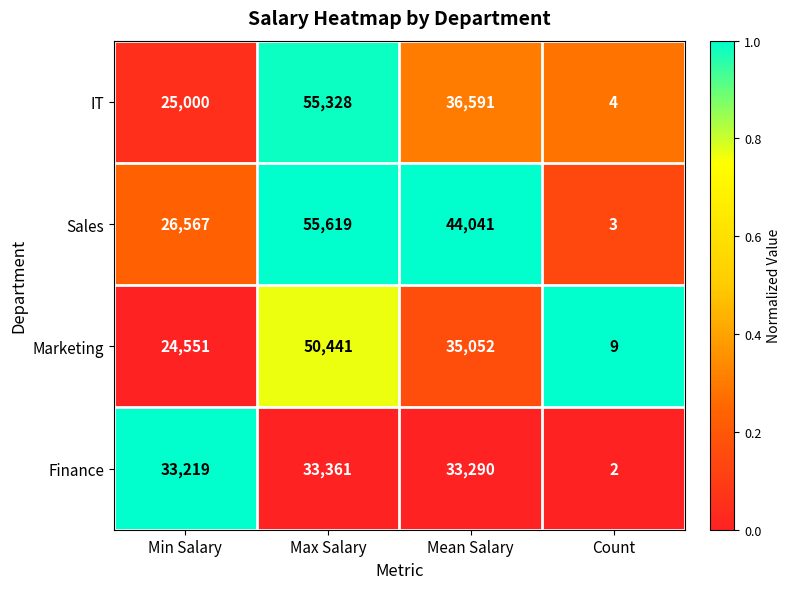

Reading left to right, what are all the values shown in this chart?

IT: Min Salary=25000	Max Salary=55328	Mean Salary=36591	Count=4
Sales: Min Salary=26567	Max Salary=55619	Mean Salary=44041	Count=3
Marketing: Min Salary=24551	Max Salary=50441	Mean Salary=35052	Count=9
Finance: Min Salary=33219	Max Salary=33361	Mean Salary=33290	Count=2